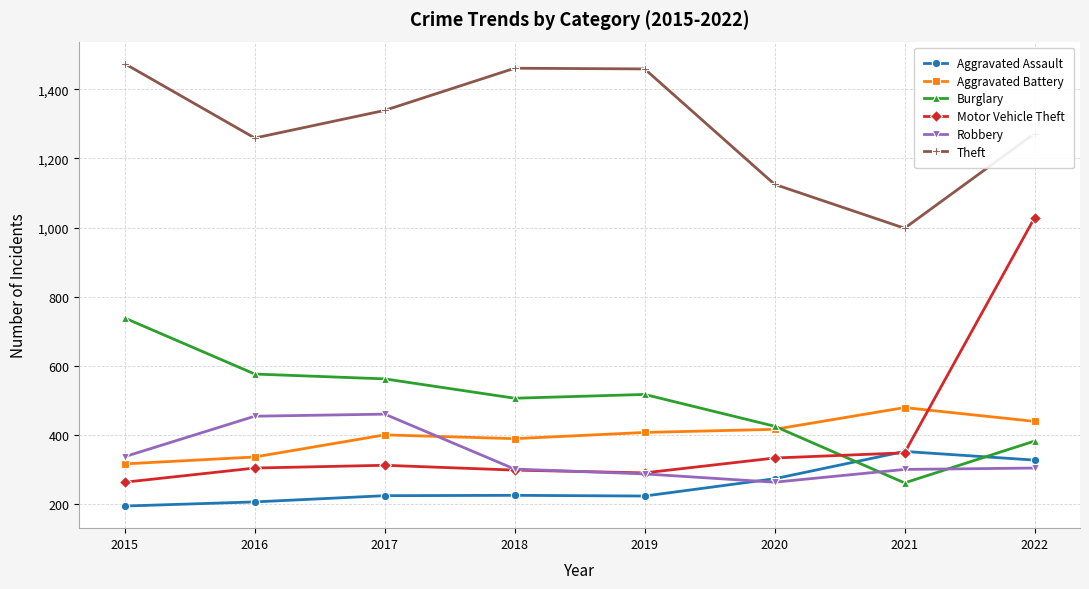

What is the sum of all Theft values?

10387